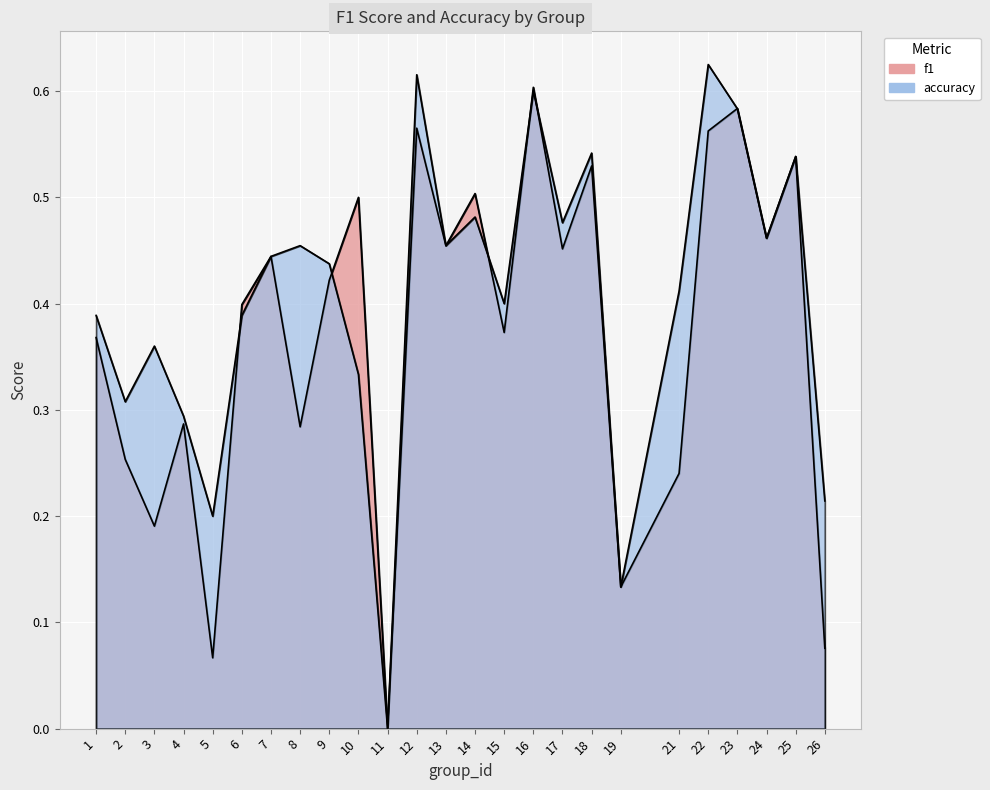

At how many categories does at least one series exceed 0?

24